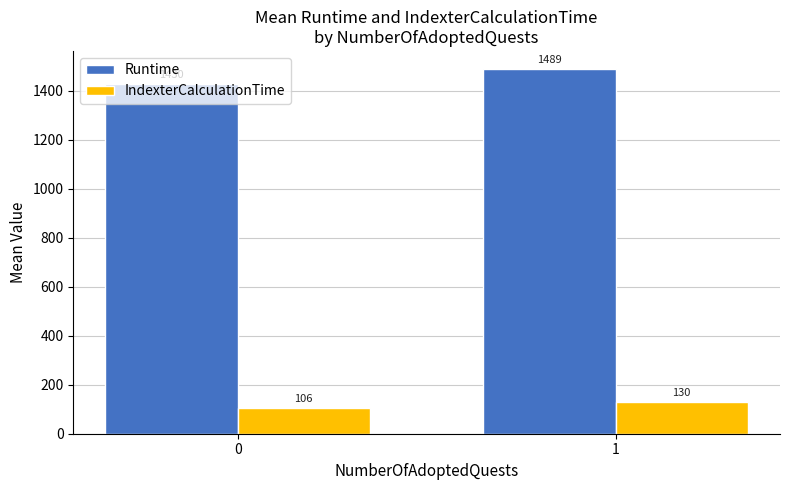

What is the total value across all series at 1?

1619.0